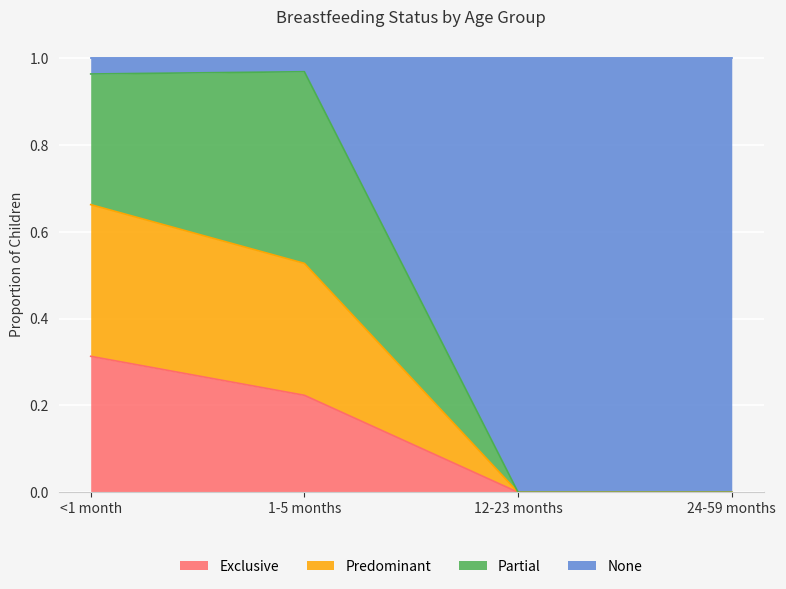

At which label does Exclusive reach its peak?

<1 month